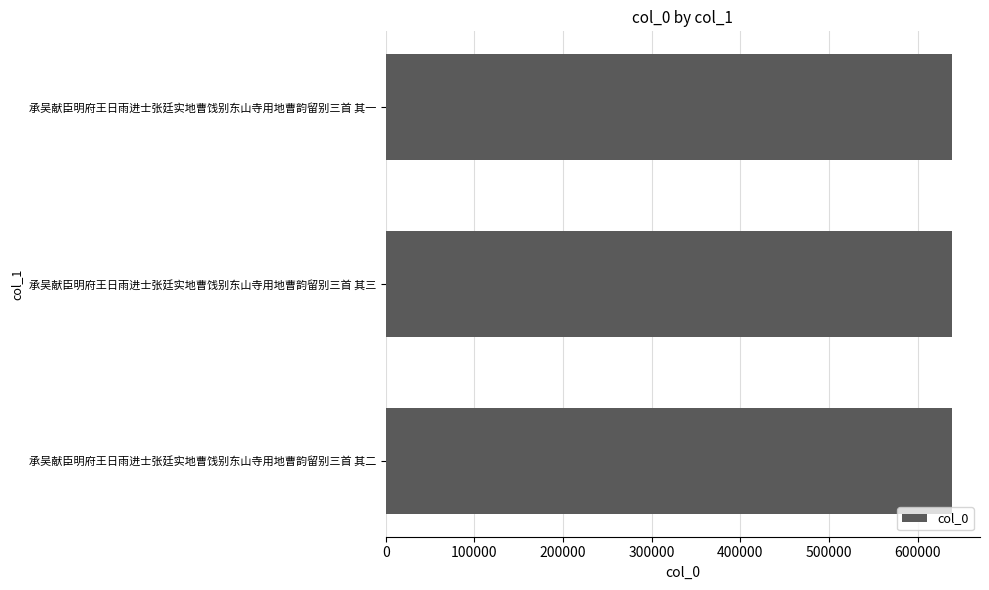

What is the greatest value displayed?

638492